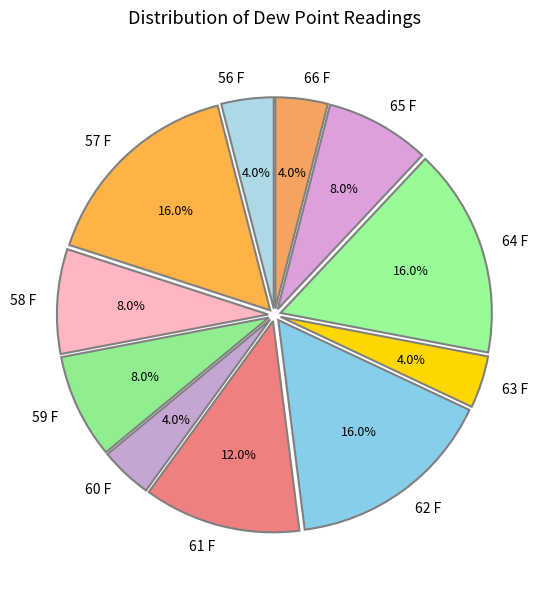

How many slices are in this pie chart?

11